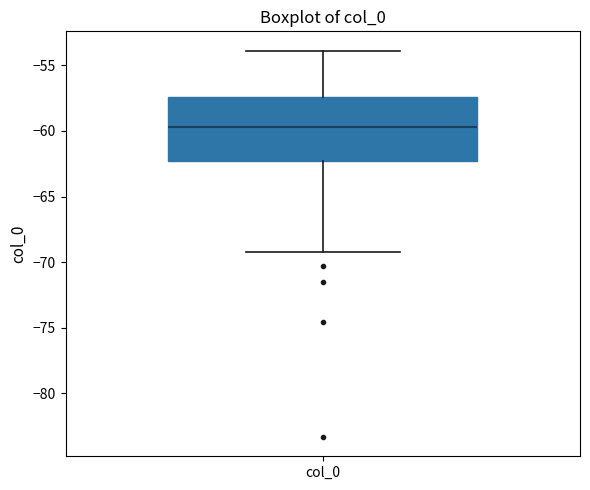

Read this box plot against the y-axis: the position of the median line, the range covered by the box, and the ends of both whiskers. The values are not printed on the chart, so give them approximately, as read against the axis.

median -59.5, box -62.5 to -57.5, whiskers -69.0 to -54.0